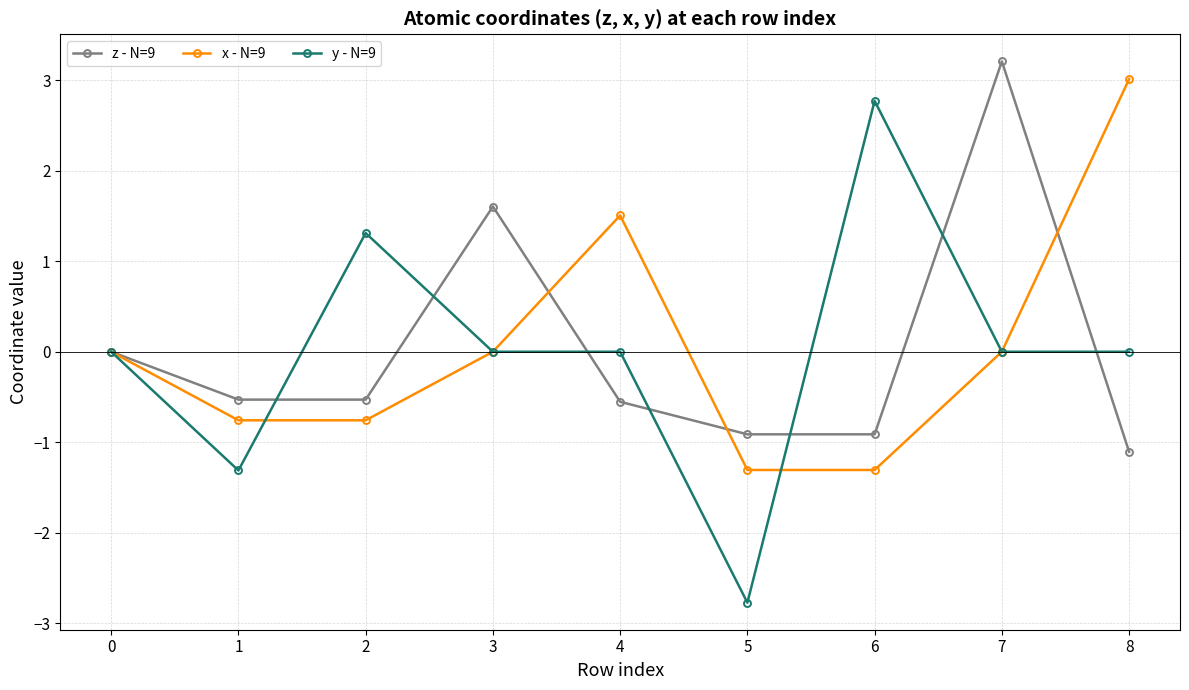

What value does the z - N=9 series have at 3?

1.6